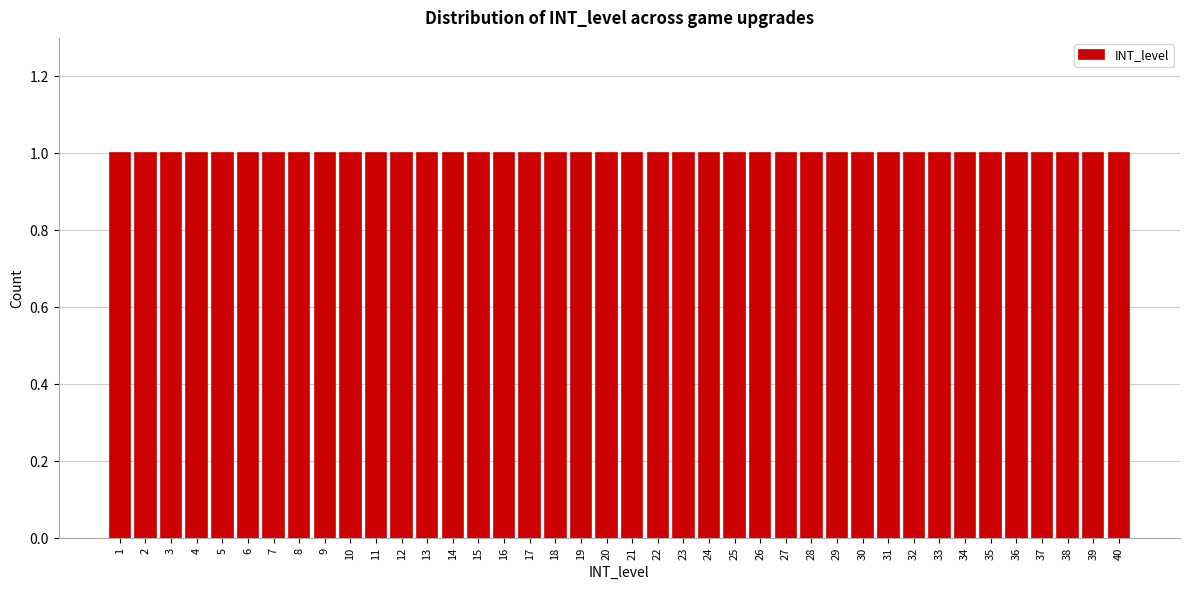

Reading left to right, list every bar in this chart as the range it spans on the x-axis followed by its height. The values are not printed on the chart, so give them approximately, as read against the axis.

0.5 to 1.5: 1
1.5 to 2.5: 1
2.5 to 3.5: 1
3.5 to 4.5: 1
4.5 to 5.5: 1
5.5 to 6.5: 1
6.5 to 7.5: 1
7.5 to 8.5: 1
8.5 to 9.5: 1
9.5 to 10.5: 1
10.5 to 11.5: 1
11.5 to 12.5: 1
12.5 to 13.5: 1
13.5 to 14.5: 1
14.5 to 15.5: 1
15.5 to 16.5: 1
16.5 to 17.5: 1
17.5 to 18.5: 1
18.5 to 19.5: 1
19.5 to 20.5: 1
20.5 to 21.5: 1
21.5 to 22.5: 1
22.5 to 23.5: 1
23.5 to 24.5: 1
24.5 to 25.5: 1
25.5 to 26.5: 1
26.5 to 27.5: 1
27.5 to 28.5: 1
28.5 to 29.5: 1
29.5 to 30.5: 1
30.5 to 31.5: 1
31.5 to 32.5: 1
32.5 to 33.5: 1
33.5 to 34.5: 1
34.5 to 35.5: 1
35.5 to 36.5: 1
36.5 to 37.5: 1
37.5 to 38.5: 1
38.5 to 39.5: 1
39.5 to 40.5: 1